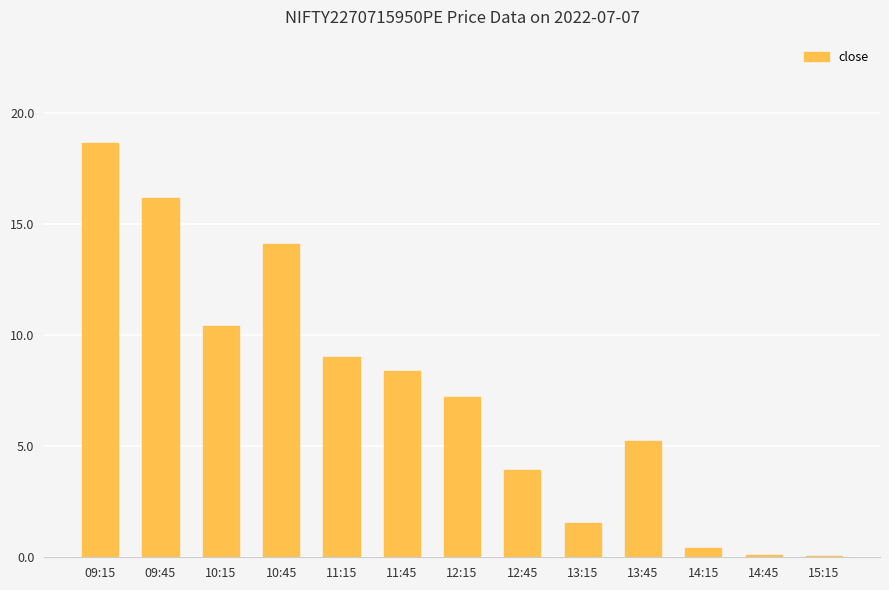

At which category does the chart reach its peak across all series?

09:15